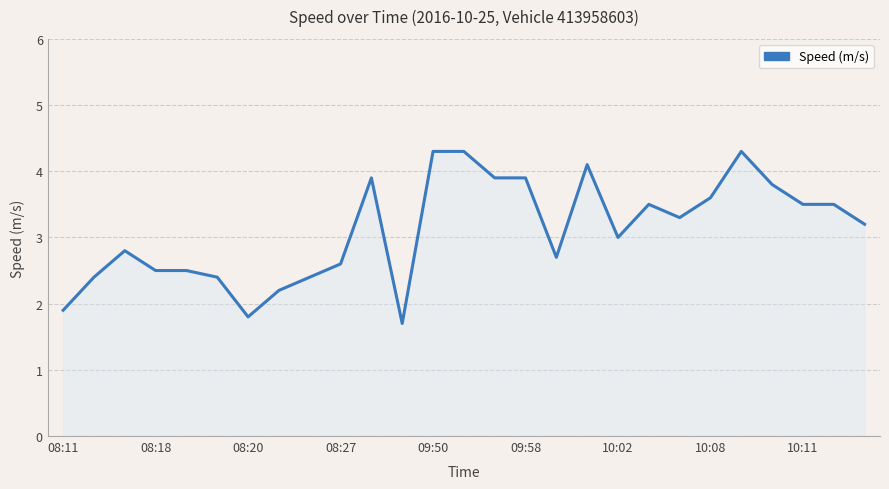

What is the difference between the maximum and minimum values?

2.6